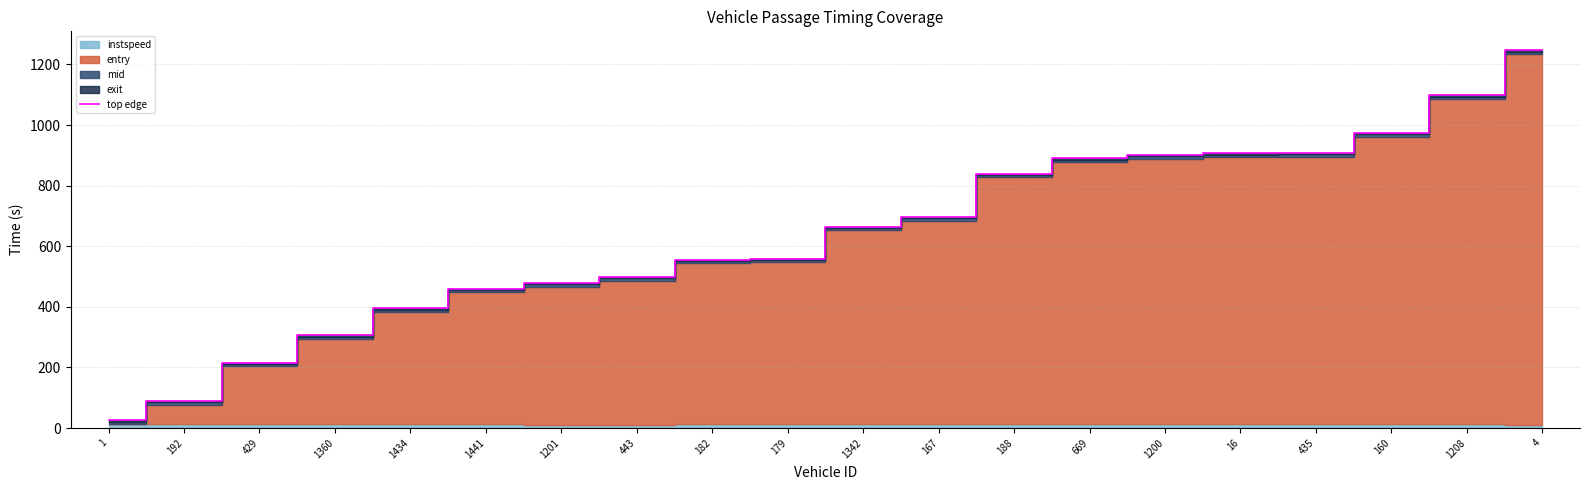

List the labels in order of value, largest first.

4, 1208, 160, 435, 16, 1200, 669, 188, 167, 1342, 179, 182, 443, 1201, 1441, 1434, 1360, 429, 192, 1